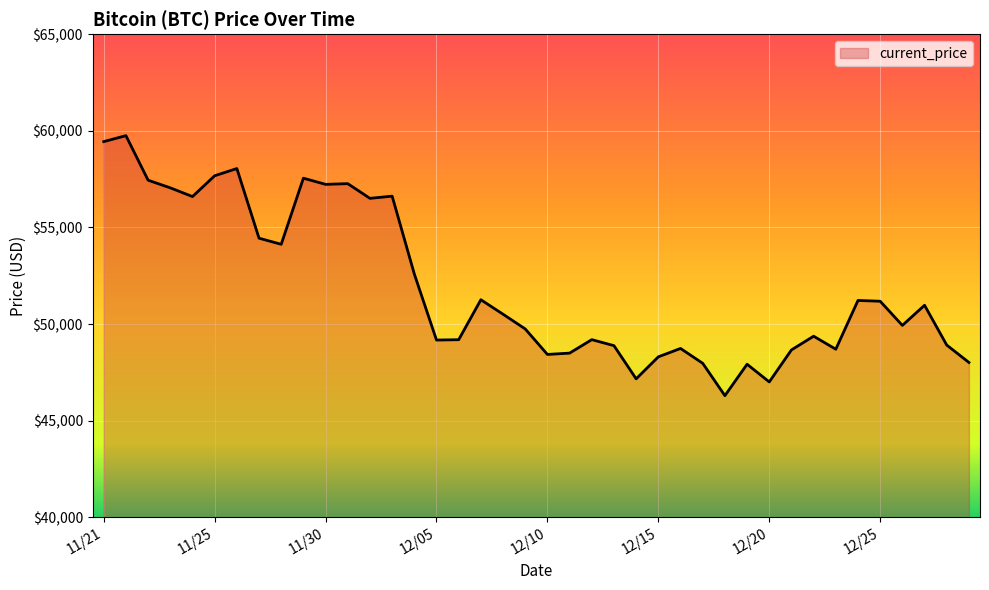

What is the smallest value displayed?

46296